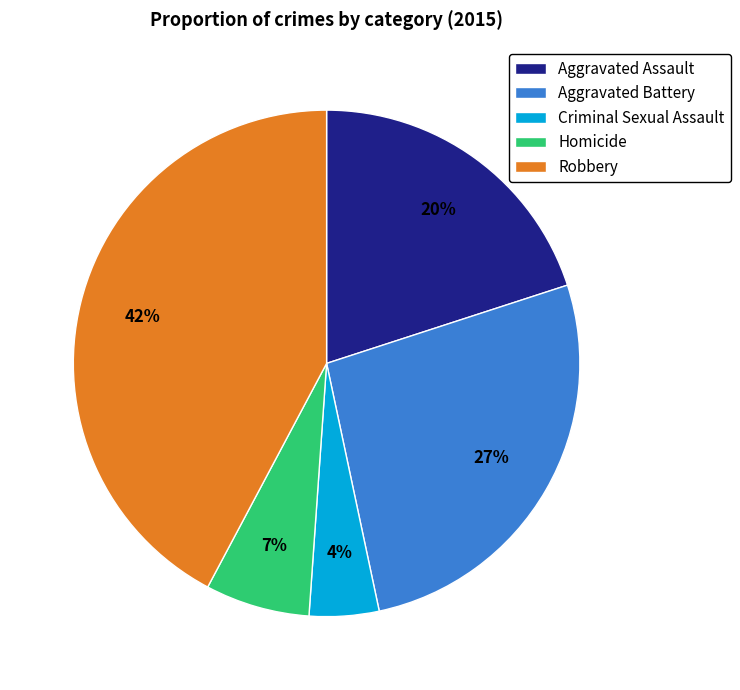

Which slice is the largest?

Robbery